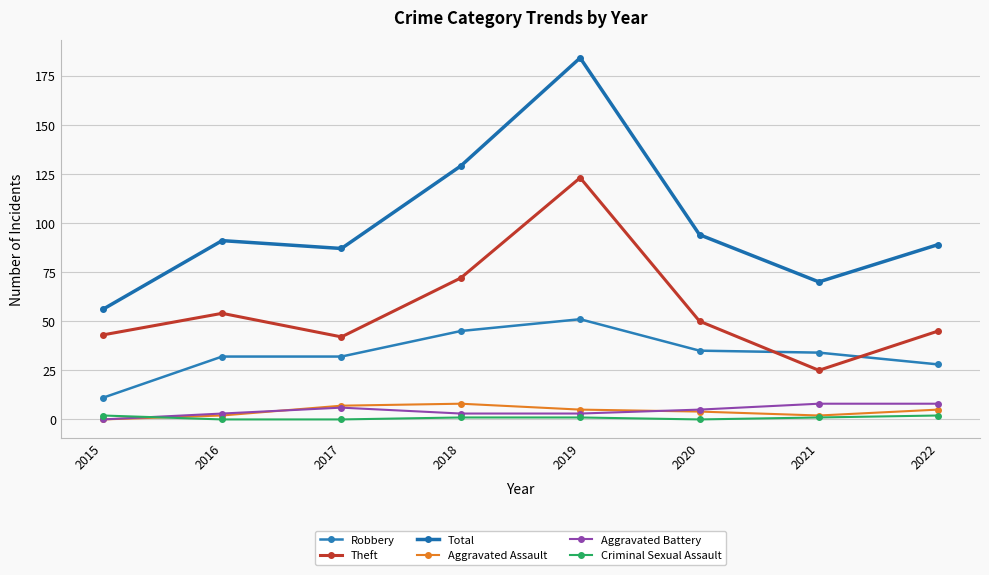

Reading left to right, what are all the values shown in this chart?

Robbery: 11	32	32	45	51	35	34	28
Theft: 43	54	42	72	123	50	25	45
Total: 56	91	87	129	184	94	70	89
Aggravated Assault: 0	2	7	8	5	4	2	5
Aggravated Battery: 0	3	6	3	3	5	8	8
Criminal Sexual Assault: 2	0	0	1	1	0	1	2